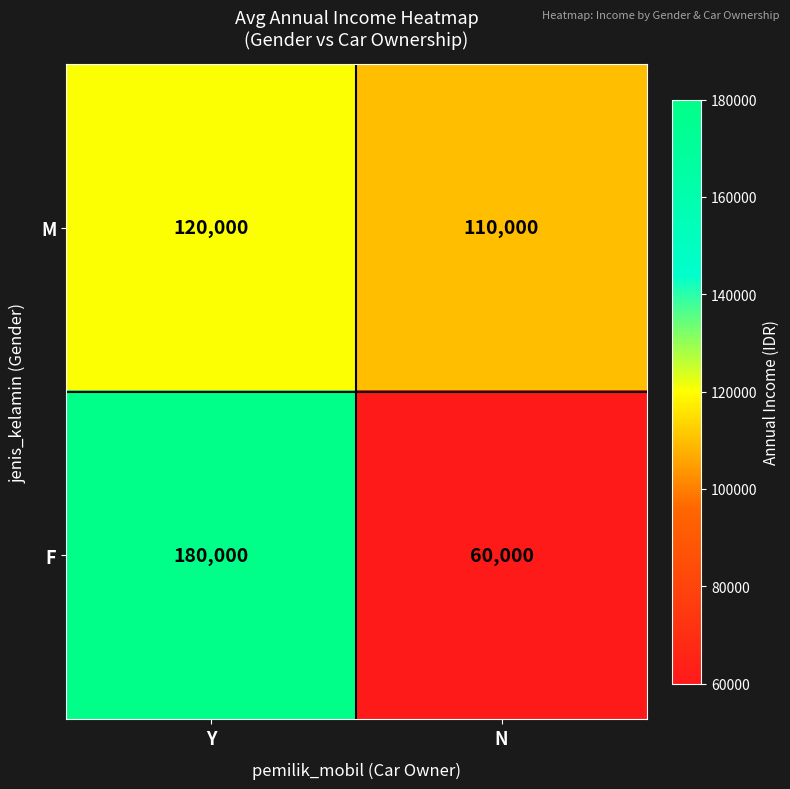

True or false: F has a value of 180000 at Y.

True